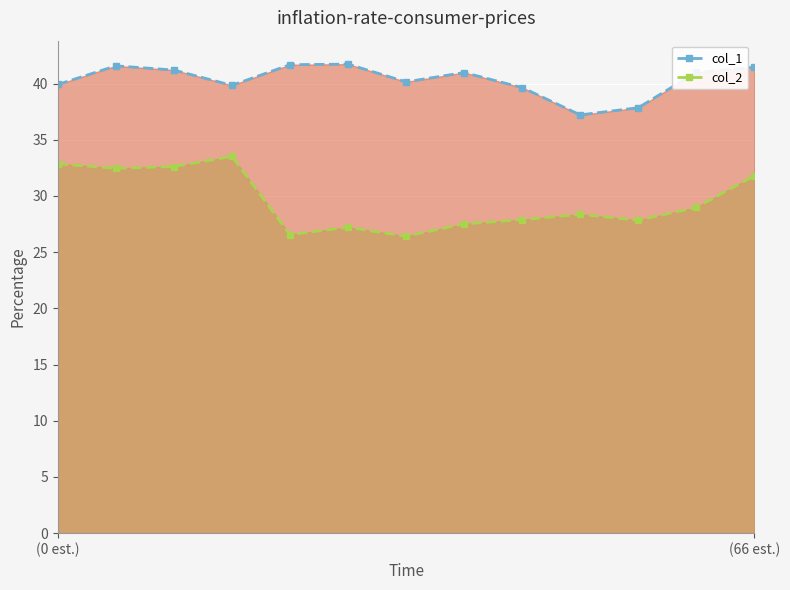

How many values in the col_2 series exceed 28?

7